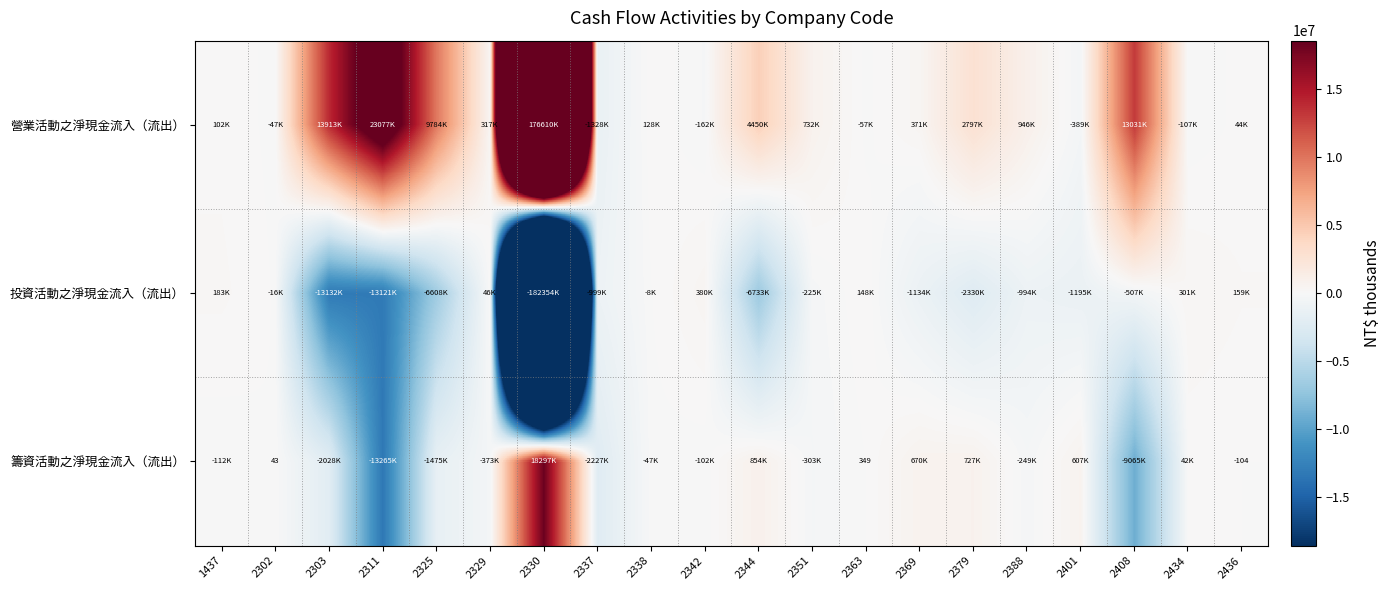

What is the maximum value for 投資活動之淨現金流入（流出）?

379600